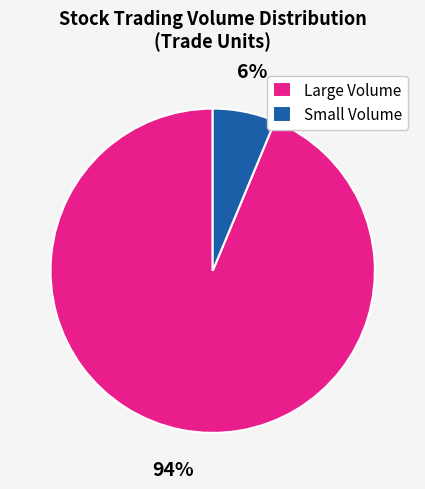

Does Small Volume account for over 50% of the chart?

No